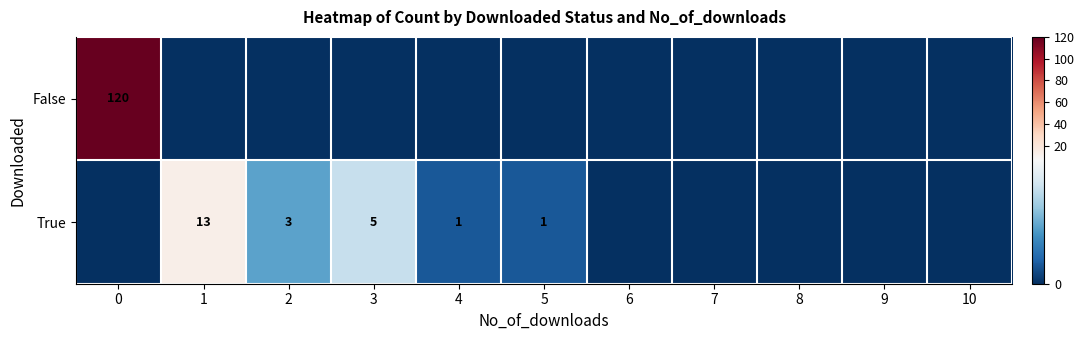

What is the difference between the True values at 5 and 1?

12